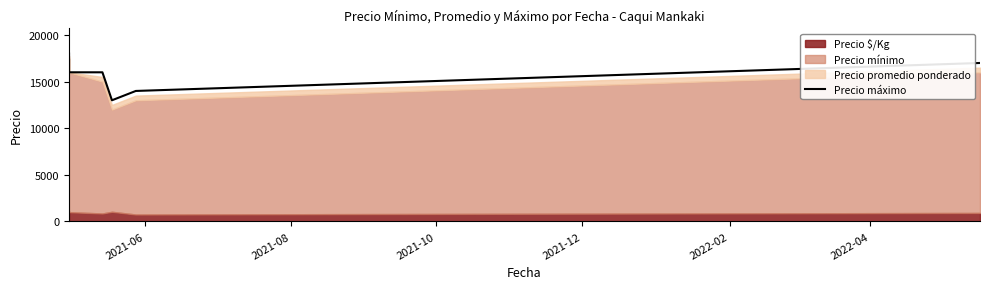

True or false: the data shows 21940 at 2022-02.

False